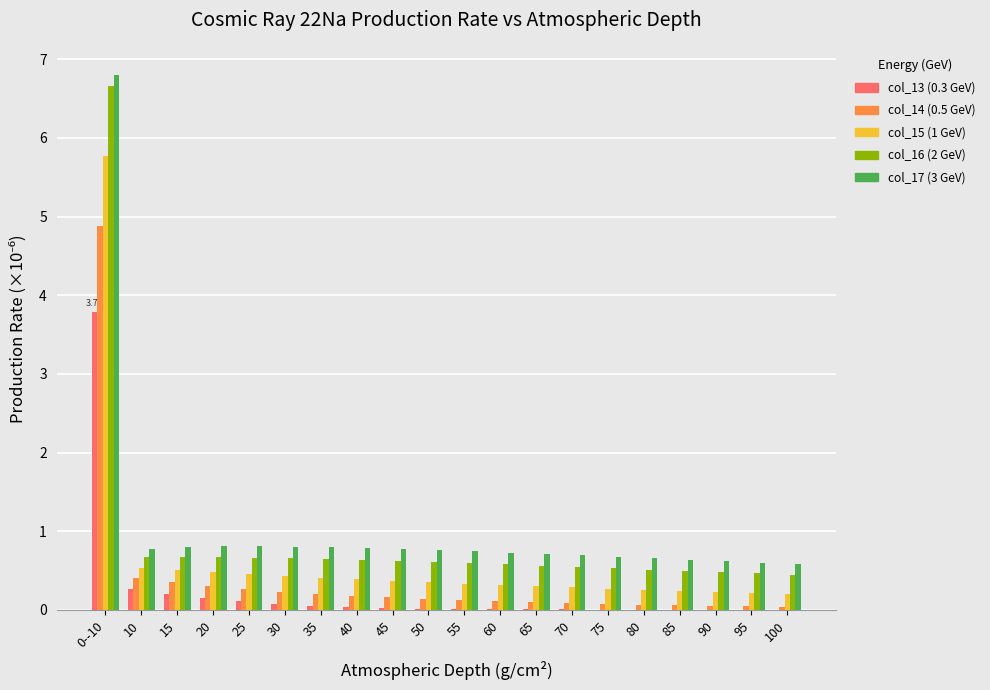

What is the spread (max minus min) of values at 15?

0.6